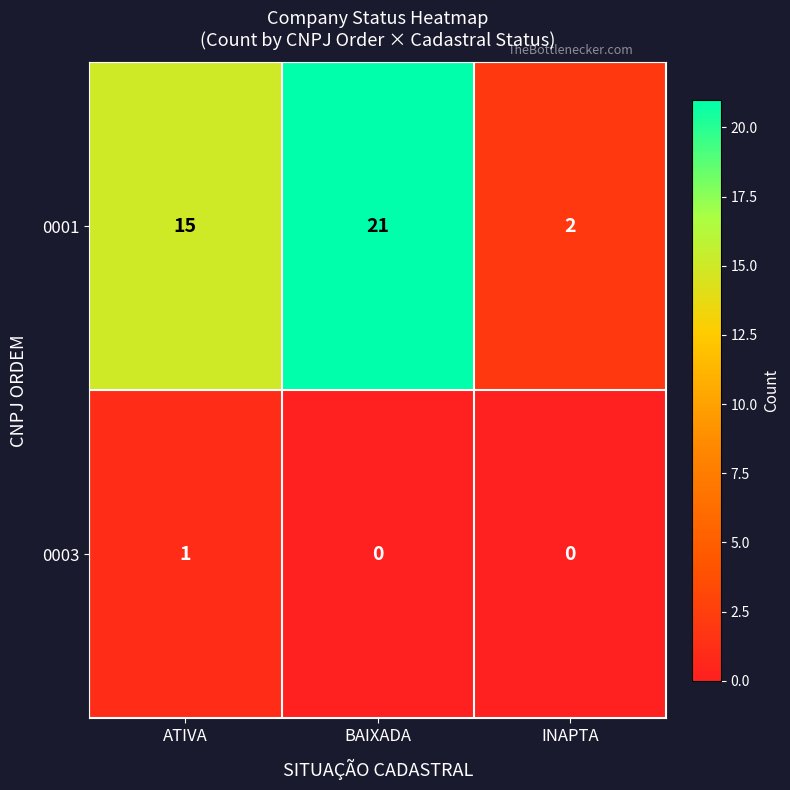

Between ATIVA and BAIXADA, which series saw the biggest shift?

0001